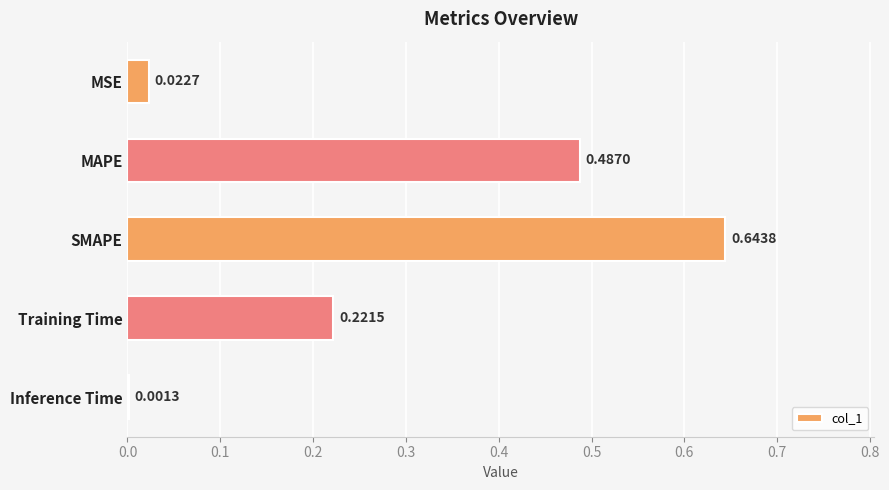

What is the average value?

0.3